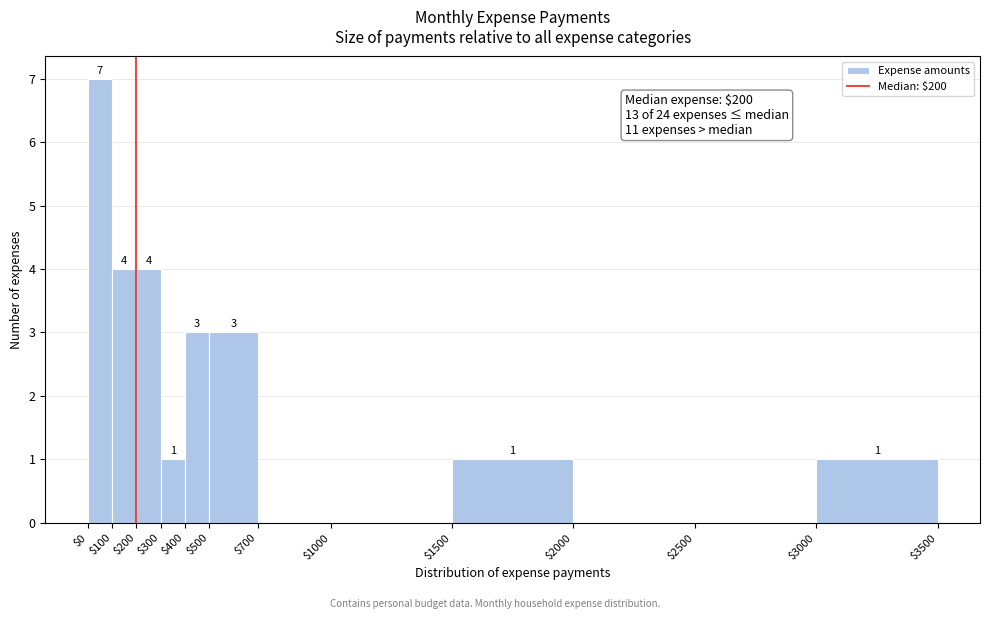

Over which range of the x-axis is the bar tallest?

$0 to $100